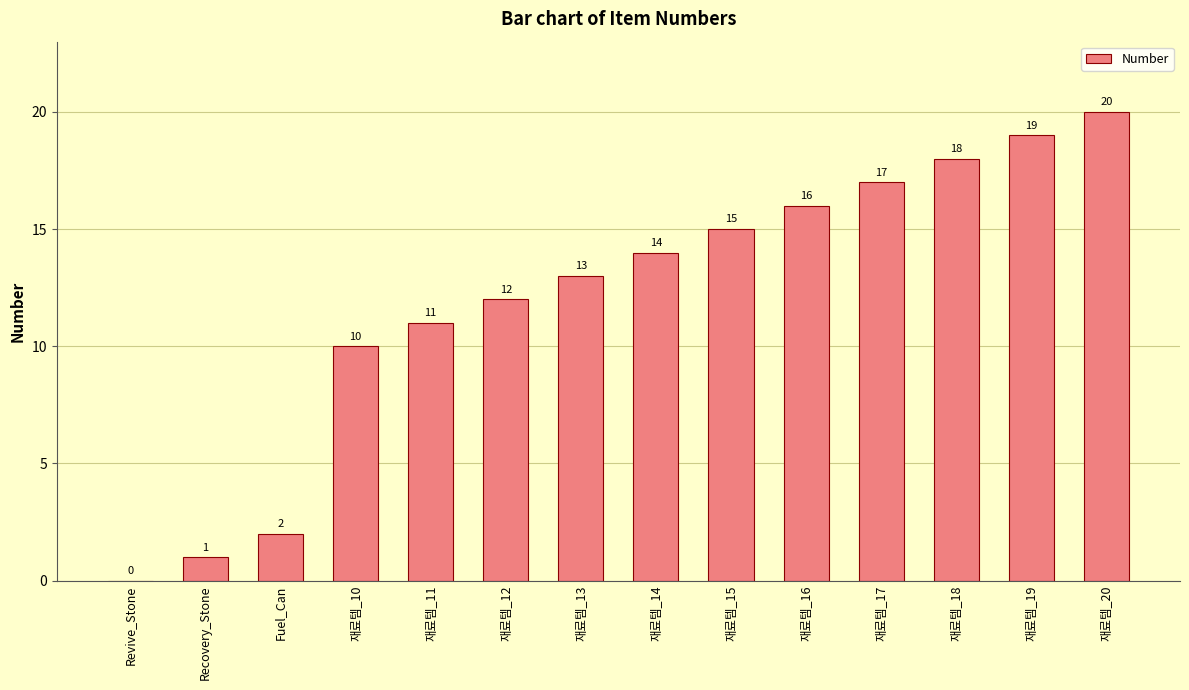

Which has a higher value, 재료템_18 or Revive_Stone?

재료템_18